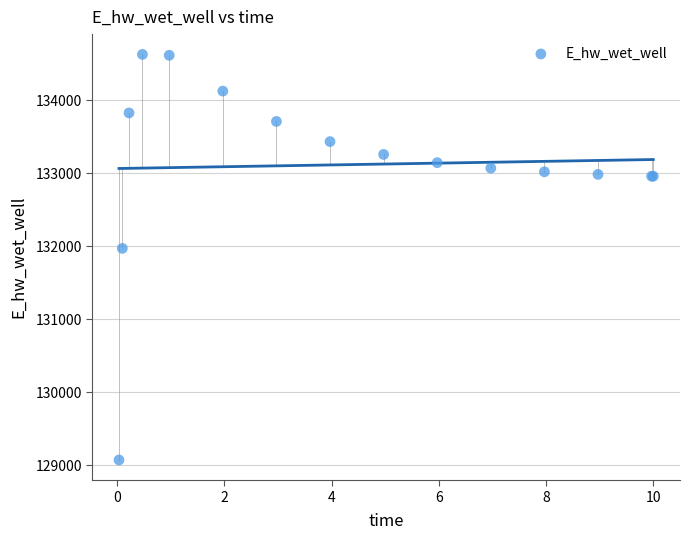

What Y value in the scatter plot is closest to 131847?

131967.9